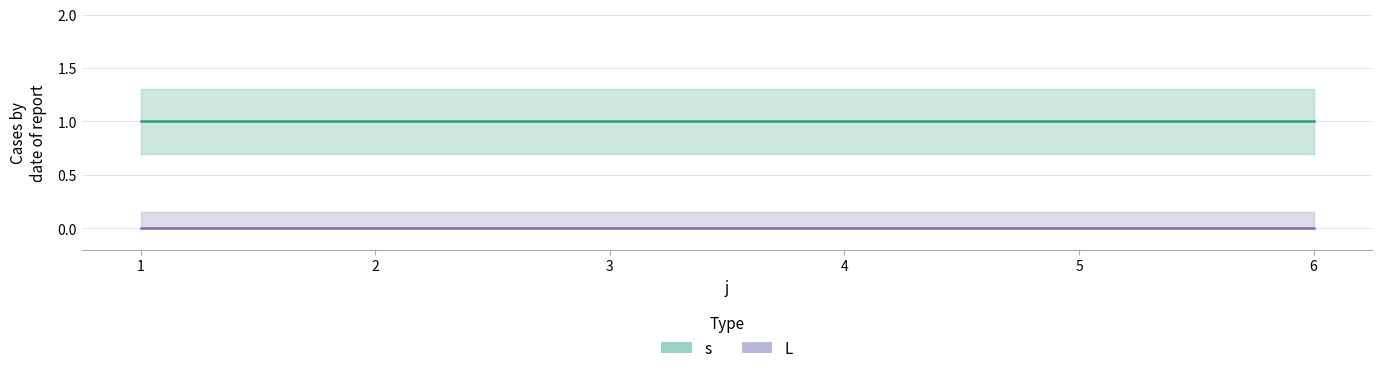

True or false: s and L cross at least once.

False